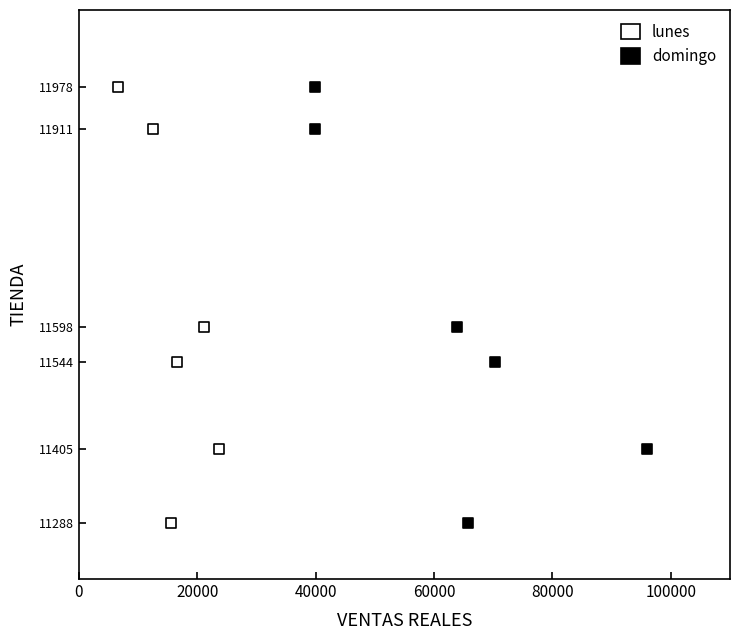

What are all the series names shown in the legend?

lunes, domingo